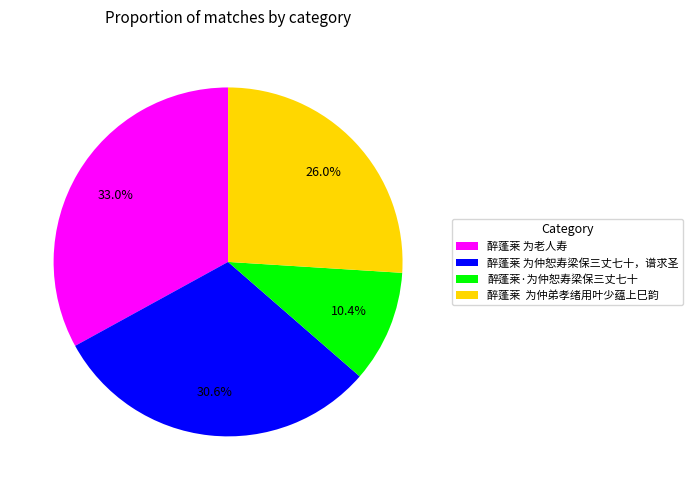

What portion of the pie excludes 醉蓬莱 为仲弟孝绪用叶少蕴上巳韵?

74.0%